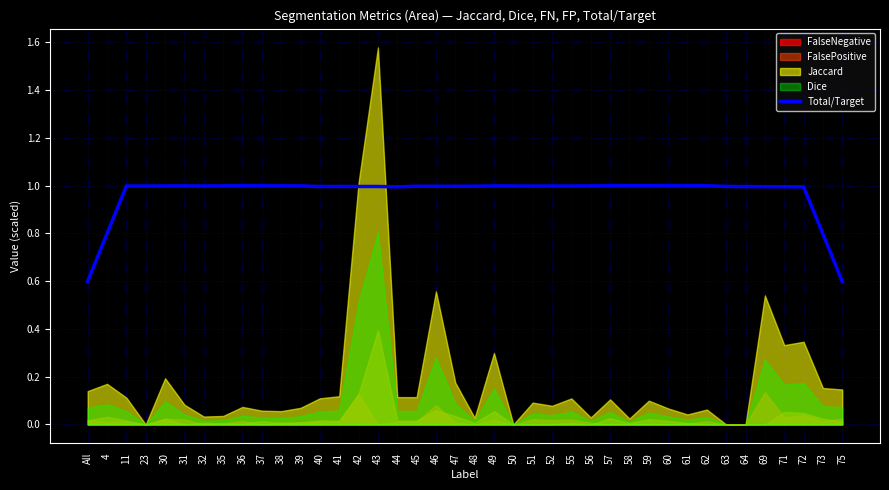

The Total/Target series shows 1.0 at 51. True or false?

True